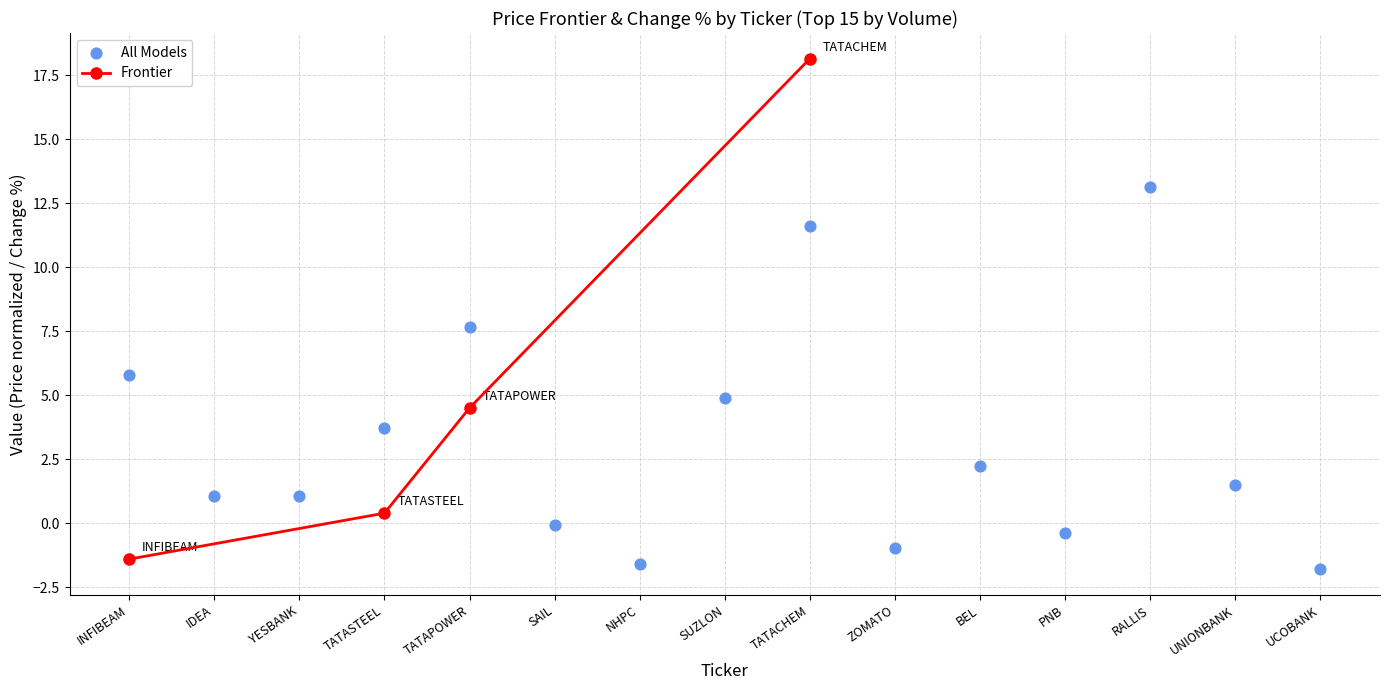

What is the change in value from YESBANK to UNIONBANK?

+0.5